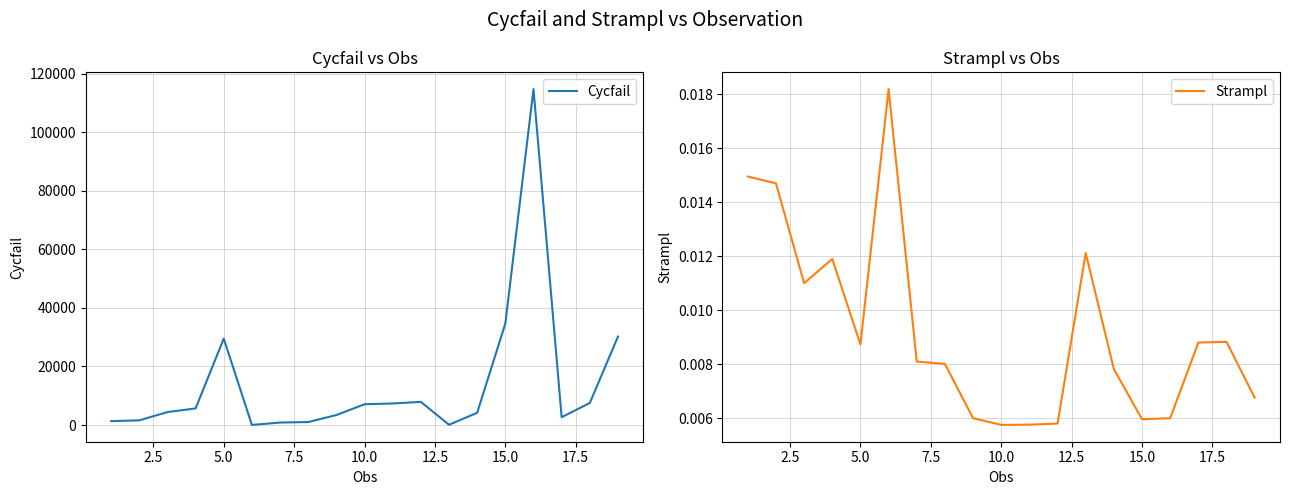

What is the sum of all Cycfail values?

264321